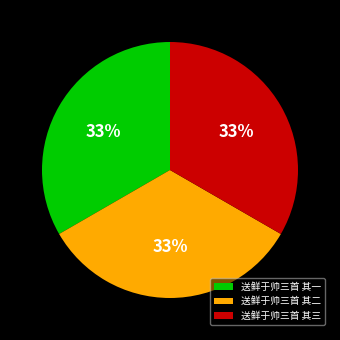

The 送鲜于帅三首 其三 slice represents 39% of the pie. True or false?

False